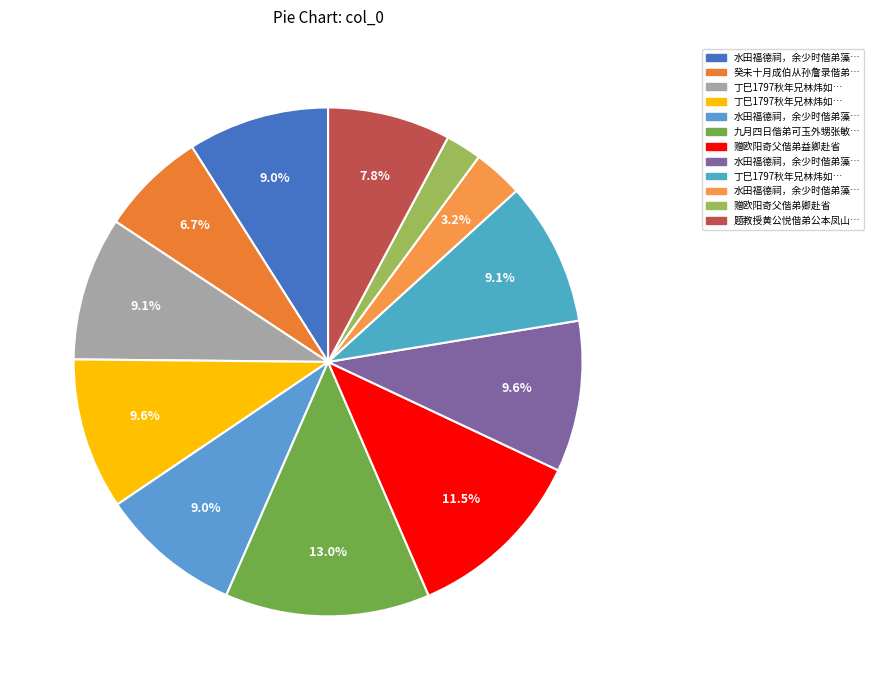

What is the smallest slice in the pie chart?

赠欧阳奇父偕弟卿赴省